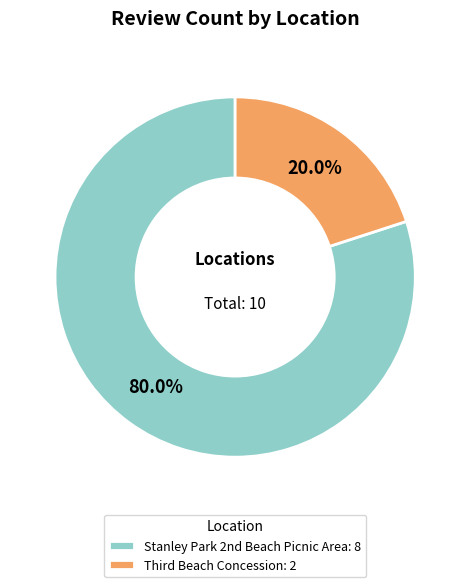

What is the largest slice in the pie chart?

Stanley Park 2nd Beach Picnic Area